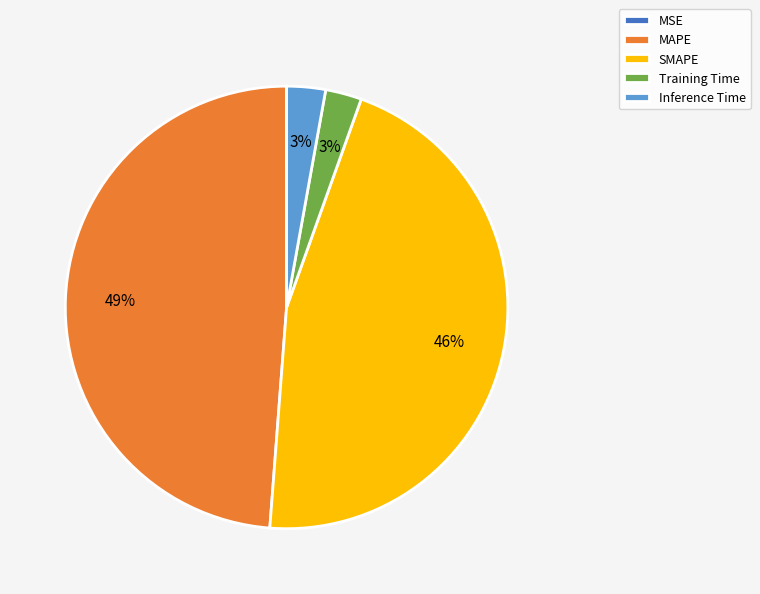

True or false: Training Time accounts for 16% of the total.

False